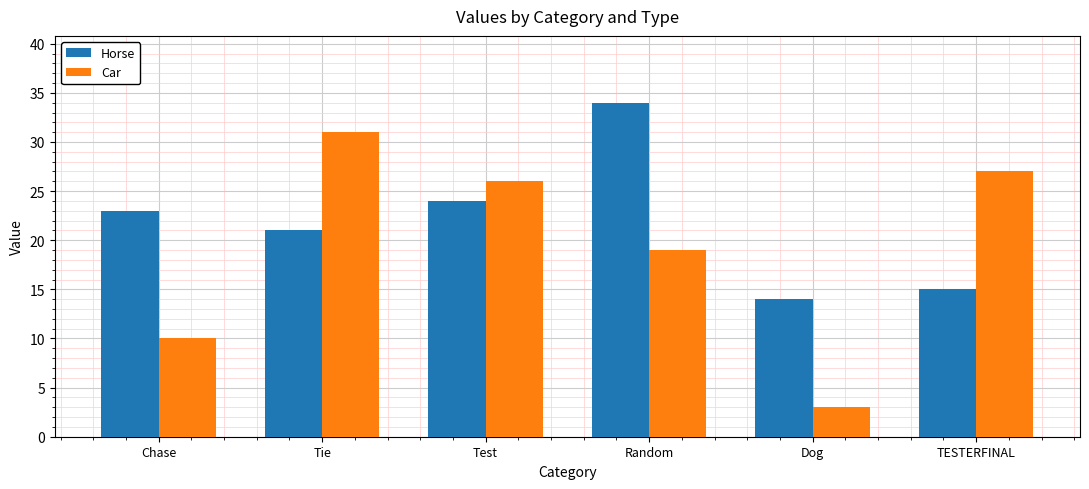

What are all the series names shown in the legend?

Horse, Car